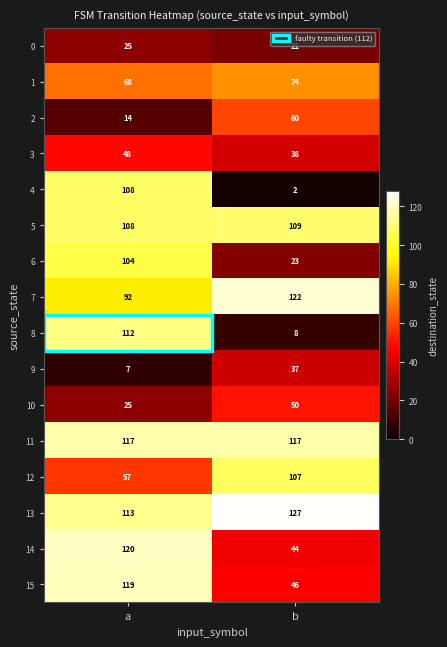

At b, list the series in order from largest to smallest.

row_13, row_7, row_11, row_5, row_12, row_1, row_2, row_10, row_15, row_14, row_3, row_9, row_6, row_0, row_8, row_4